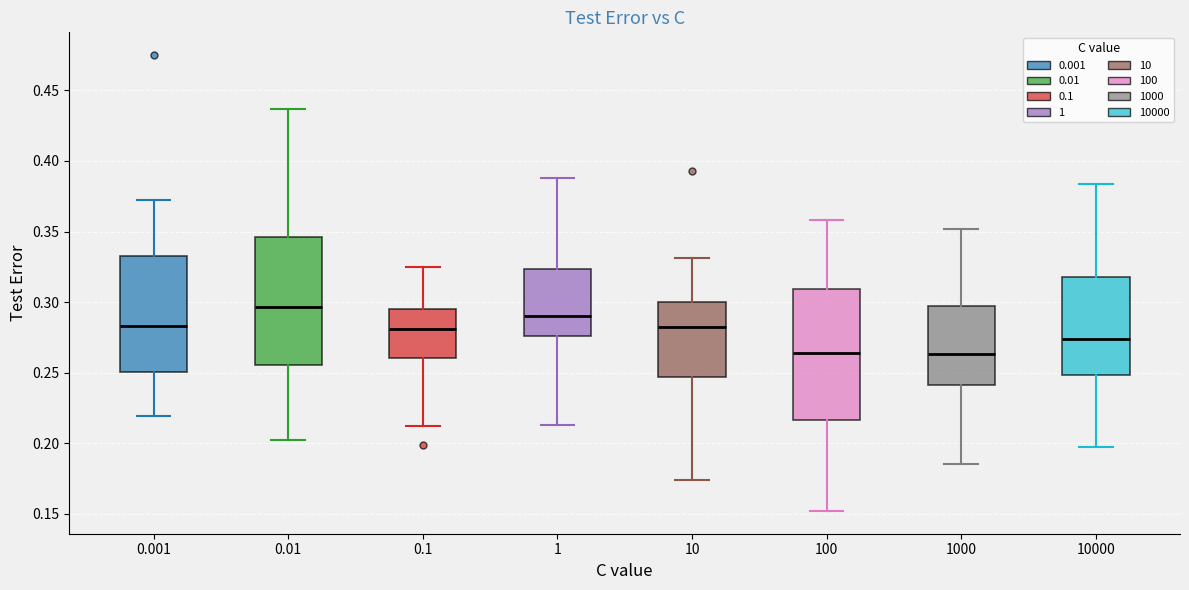

Which box's median line is the highest?

0.01